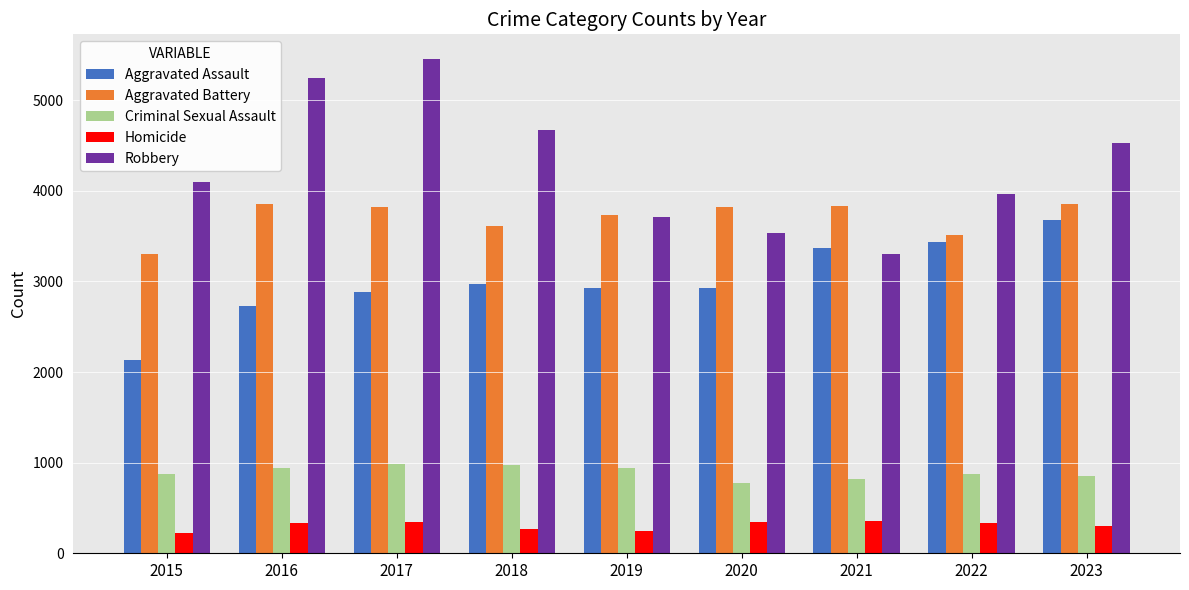

What is the sum of all Robbery values?

38489